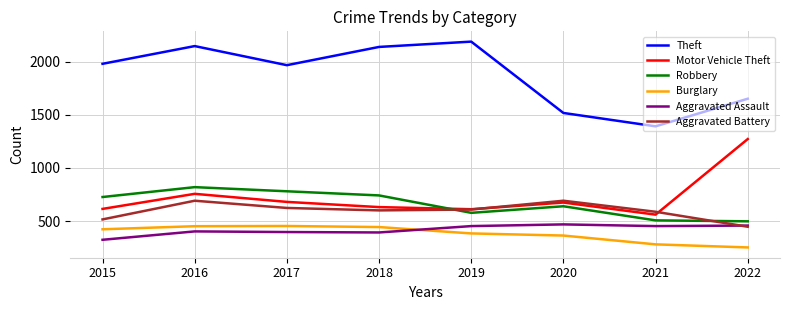

True or false: Theft and Robbery cross at least once.

False